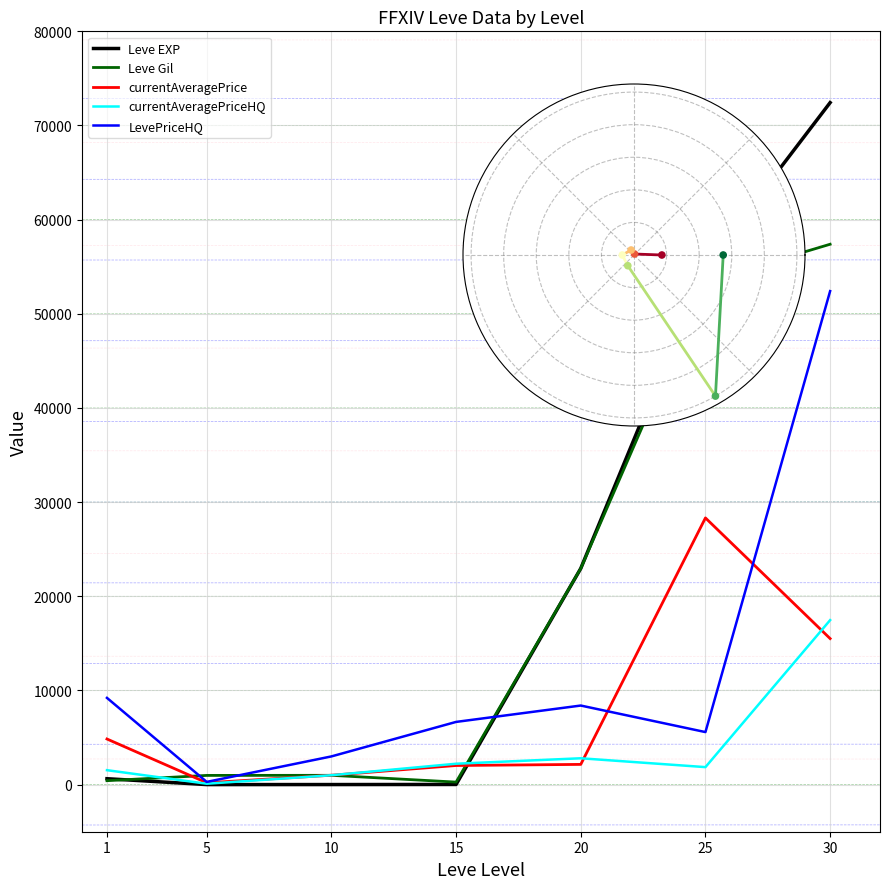

Which series reaches the maximum Y coordinate?

Leve EXP